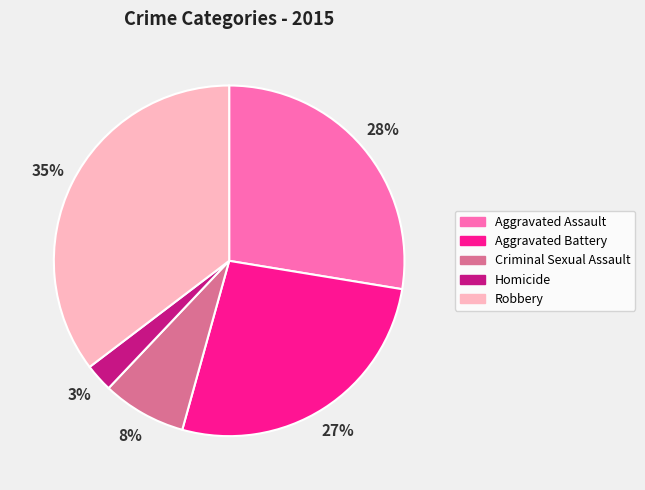

How many segments does this pie chart have?

5